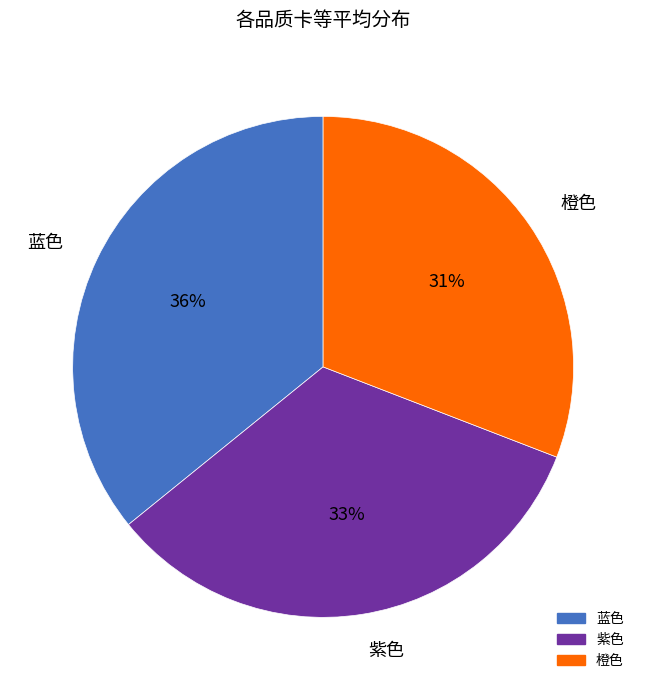

Is there any slice that represents more than half of the pie?

No